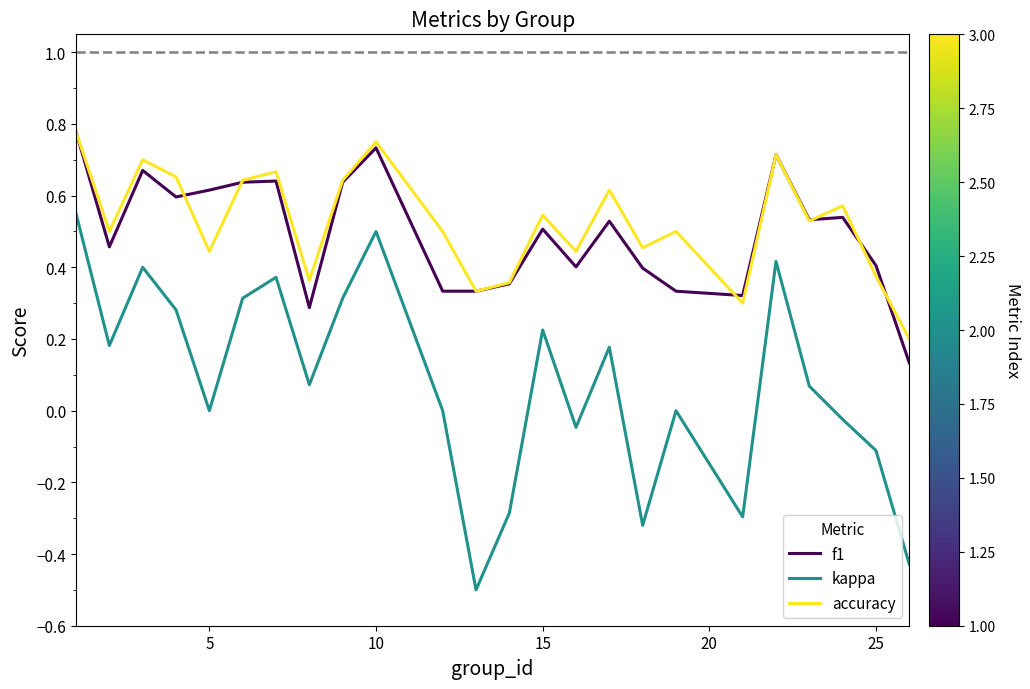

Which series has the largest range (max minus min)?

kappa